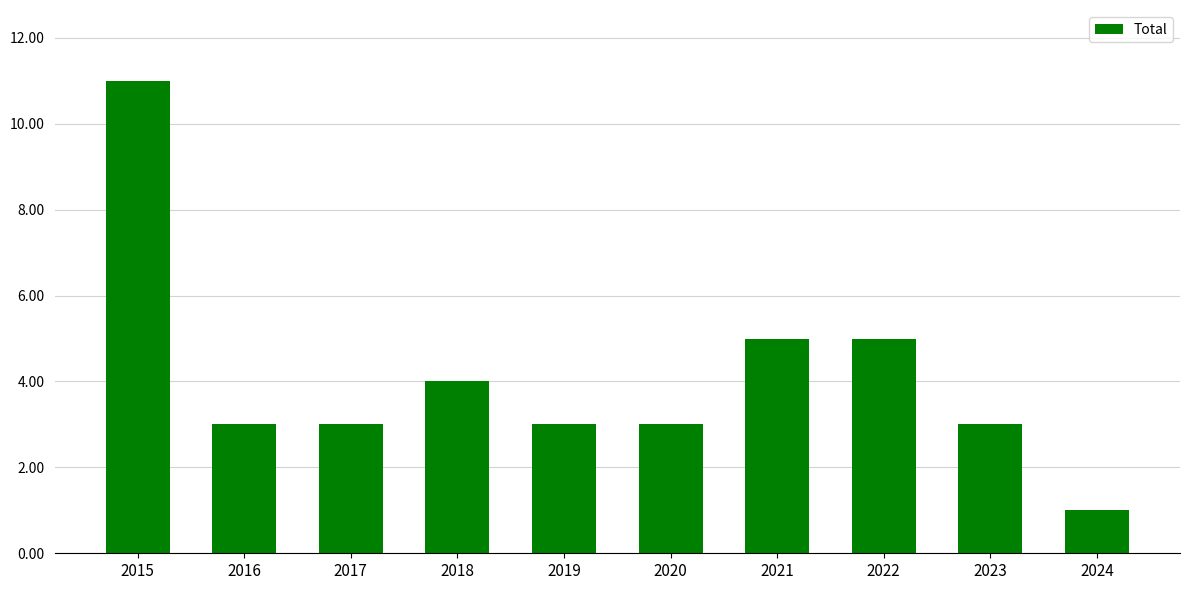

What value does the data have at 2017?

3